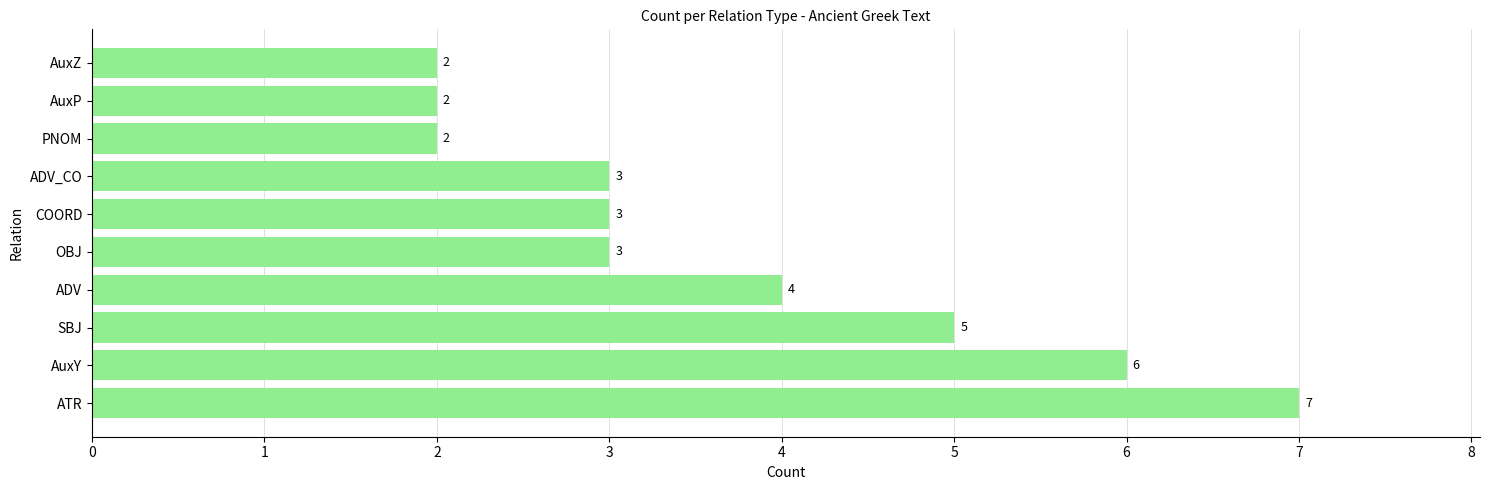

At which label is the value closest to 4?

ADV